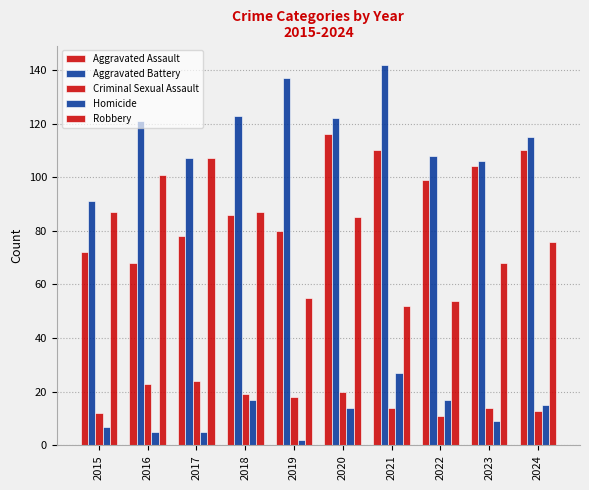

How many bars are there in total?

50